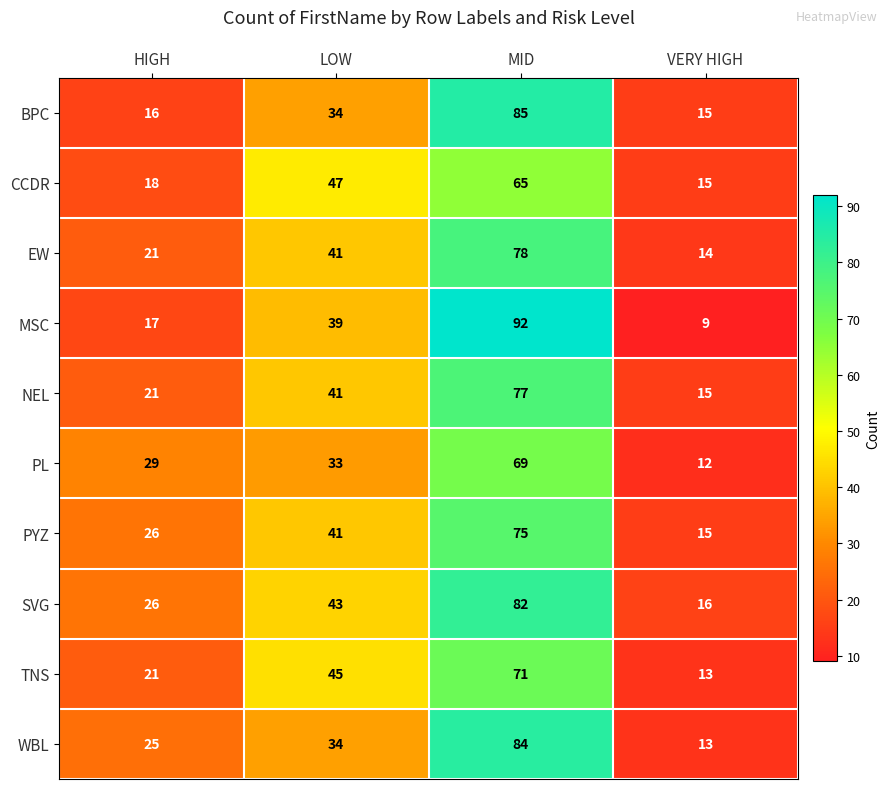

Which series has the largest total across all categories?

SVG